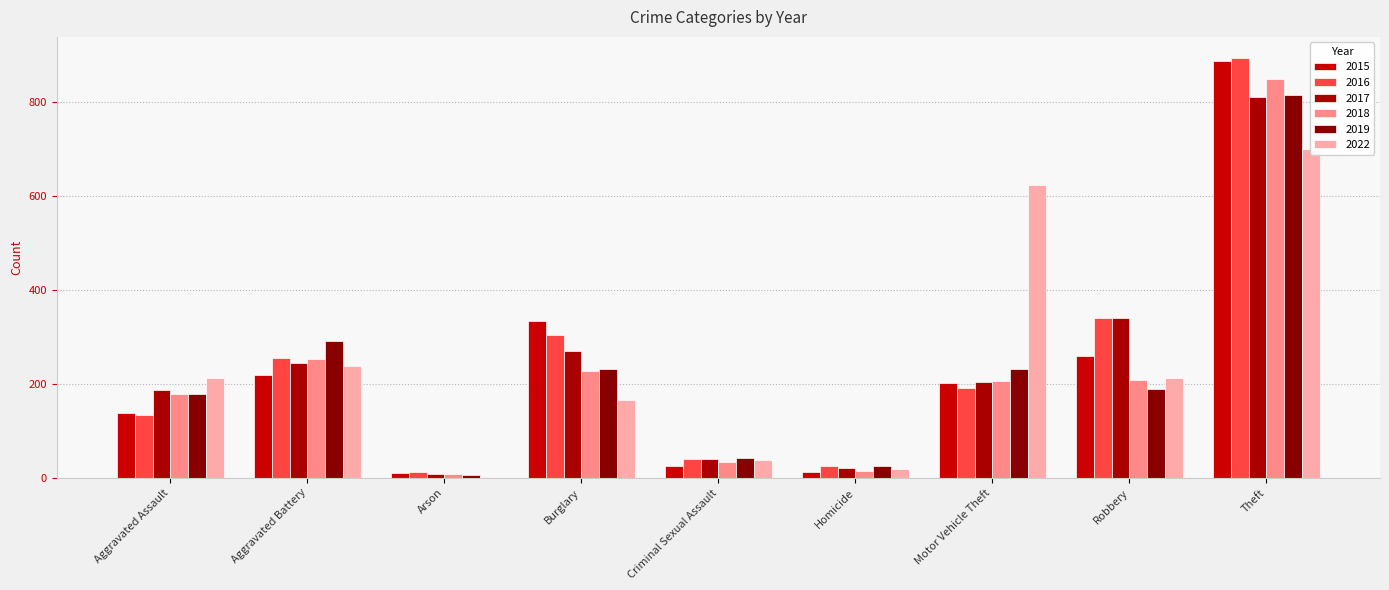

Reading left to right, extract all data points from this chart.

2015: Aggravated Assault=137	Aggravated Battery=219	Arson=10	Burglary=334	Criminal Sexual Assault=26	Homicide=13	Motor Vehicle Theft=201	Robbery=259	Theft=888
2016: Aggravated Assault=133	Aggravated Battery=256	Arson=13	Burglary=304	Criminal Sexual Assault=41	Homicide=25	Motor Vehicle Theft=192	Robbery=340	Theft=894
2017: Aggravated Assault=186	Aggravated Battery=244	Arson=9	Burglary=270	Criminal Sexual Assault=41	Homicide=20	Motor Vehicle Theft=204	Robbery=340	Theft=811
2018: Aggravated Assault=179	Aggravated Battery=253	Arson=8	Burglary=228	Criminal Sexual Assault=34	Homicide=15	Motor Vehicle Theft=206	Robbery=208	Theft=848
2019: Aggravated Assault=178	Aggravated Battery=292	Arson=7	Burglary=232	Criminal Sexual Assault=43	Homicide=25	Motor Vehicle Theft=231	Robbery=190	Theft=815
2022: Aggravated Assault=213	Aggravated Battery=238	Arson=2	Burglary=166	Criminal Sexual Assault=37	Homicide=19	Motor Vehicle Theft=623	Robbery=212	Theft=701